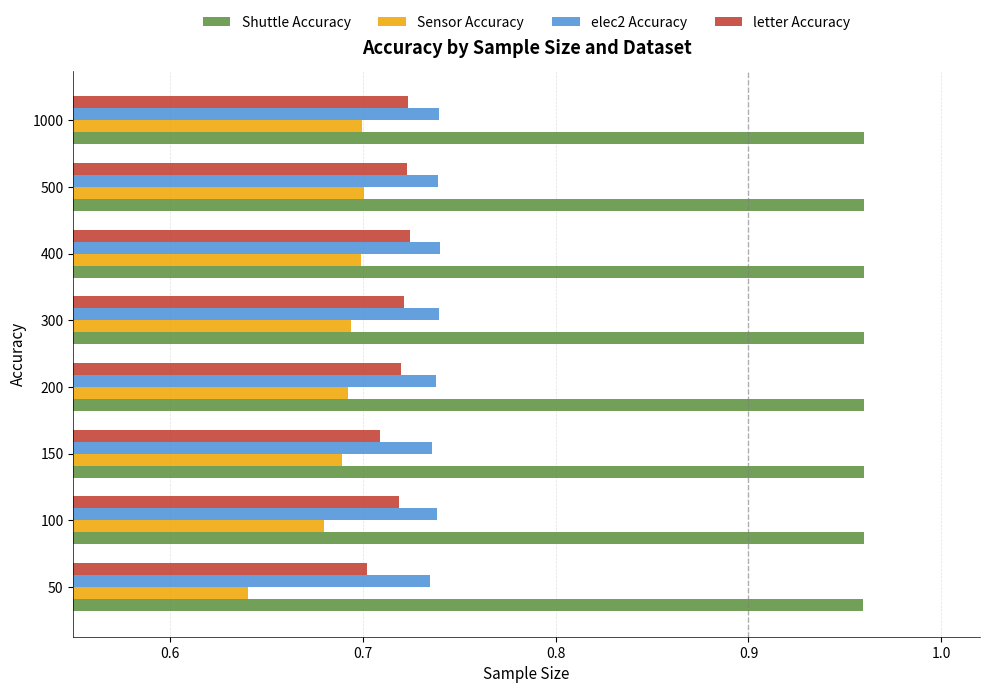

The value of elec2 Accuracy at 400 is 0.7. True or false?

True